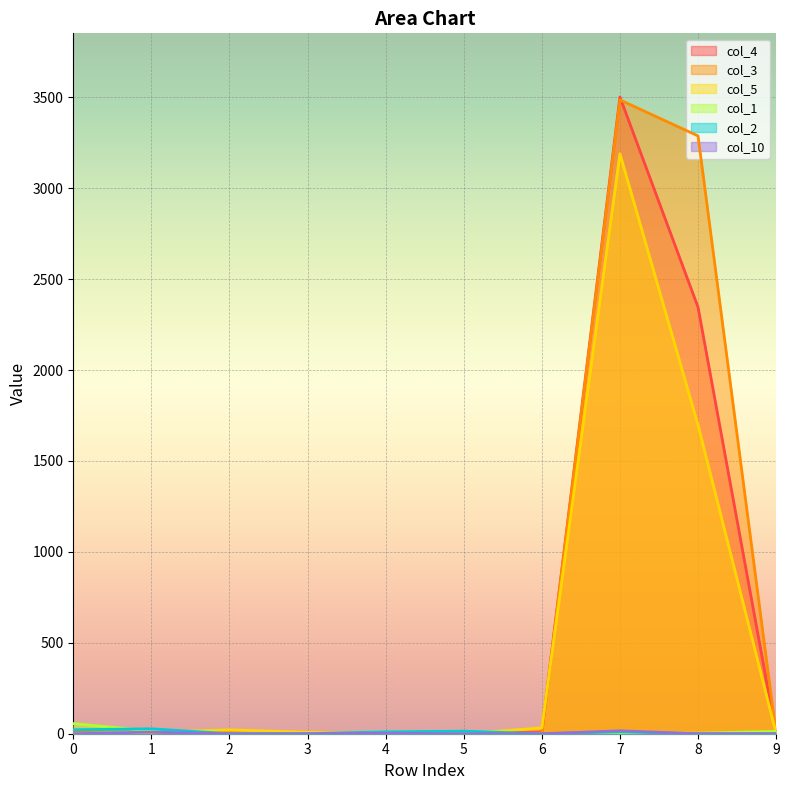

What is the difference between the maximum and second lowest values in the col_5 series?

3190